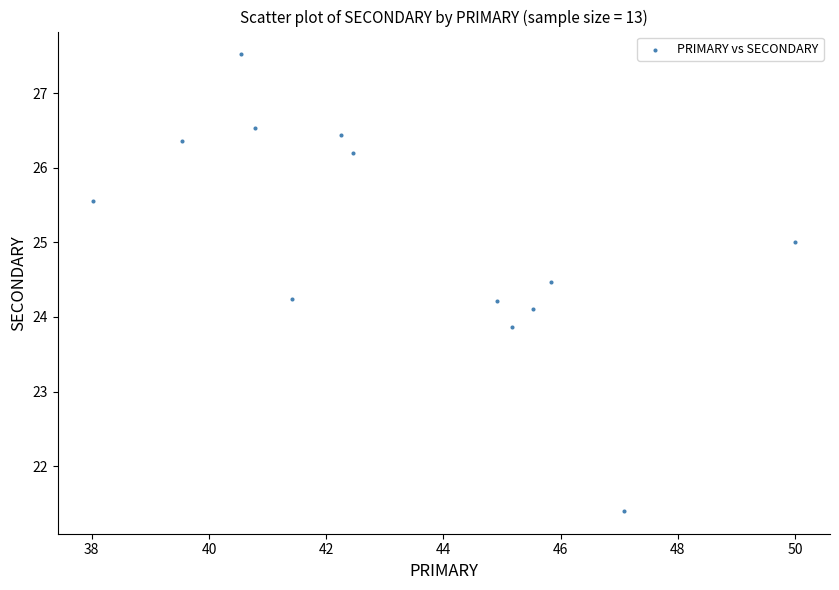

What is the range of Y values (max minus min)?

6.1